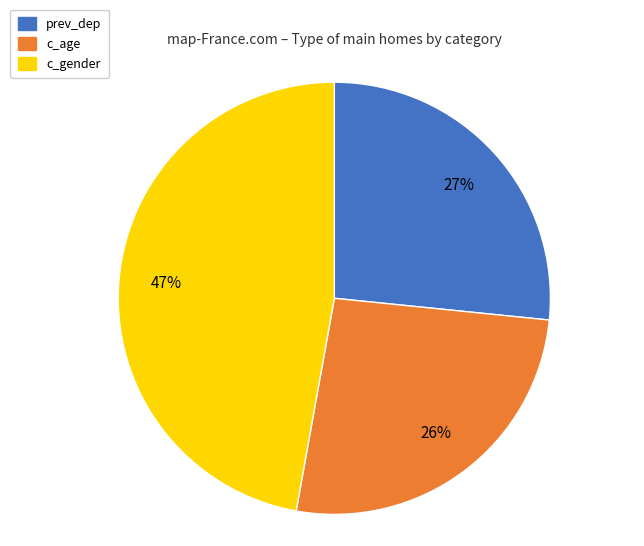

To the nearest percent, what is the difference between the largest and smallest slice percentages?

21%